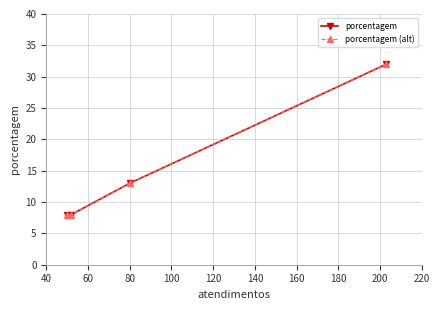

Does the chart have visible grid lines?

Yes